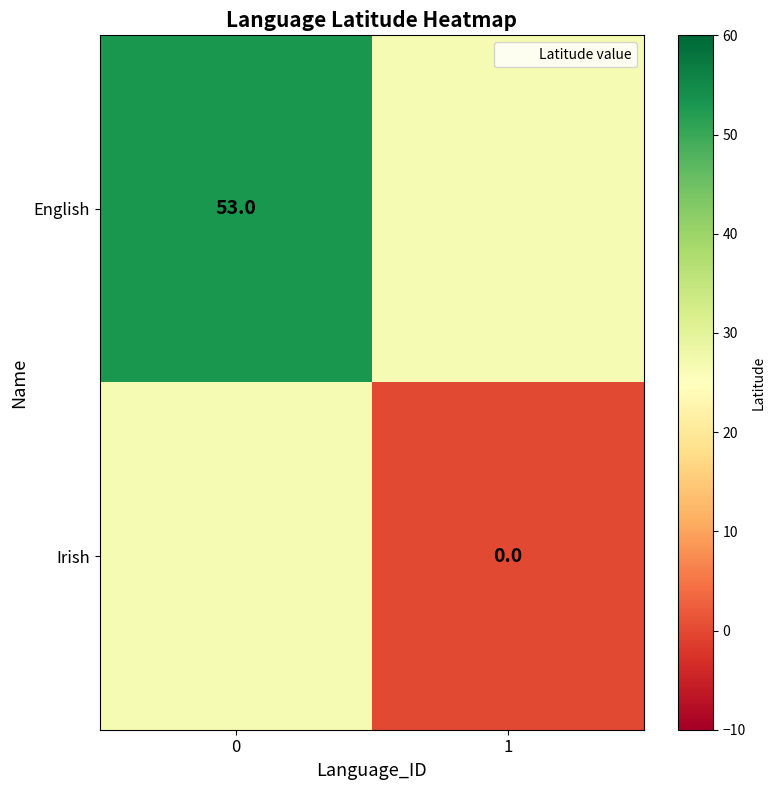

Is it true that English equals 53.0 at 0?

True